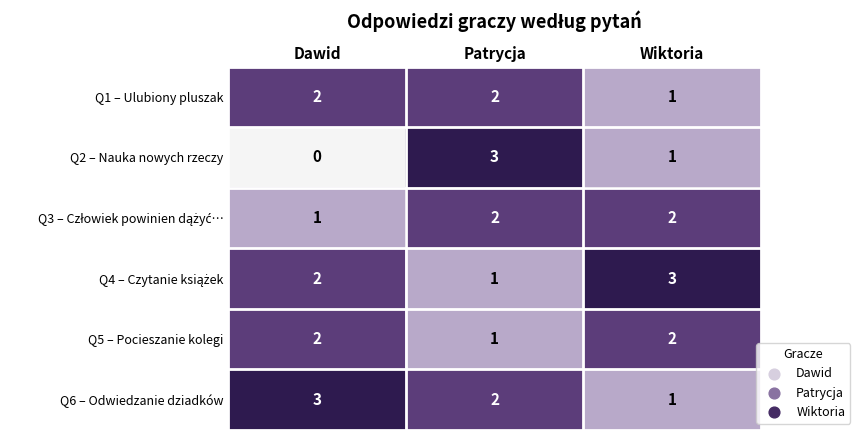

What is the sum of all Q1 – Ulubiony pluszak values?

5